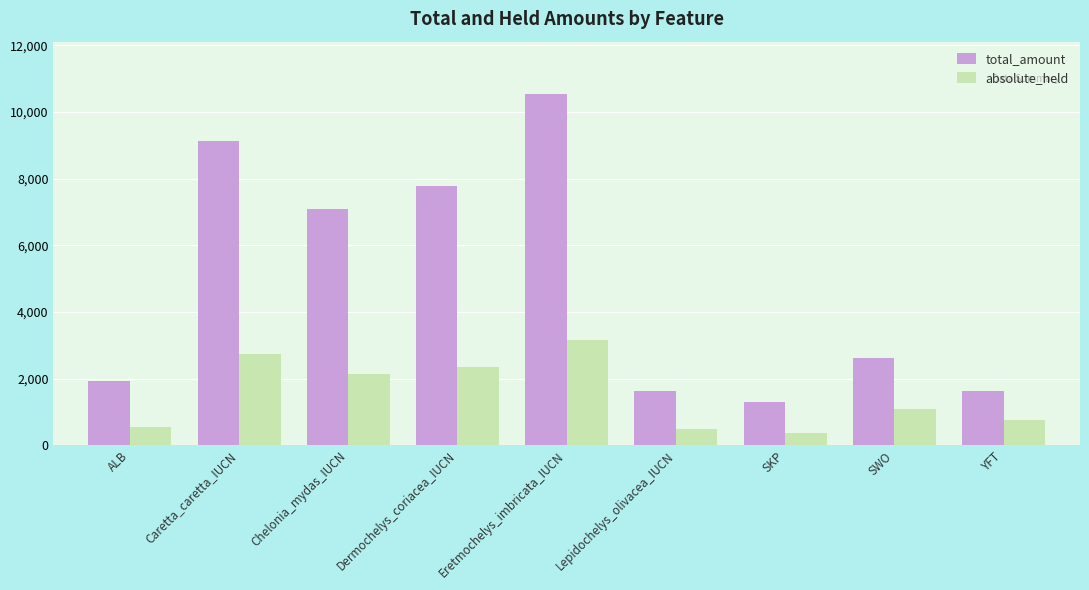

What is the difference between the maximum and second lowest values in the absolute_held series?

2667